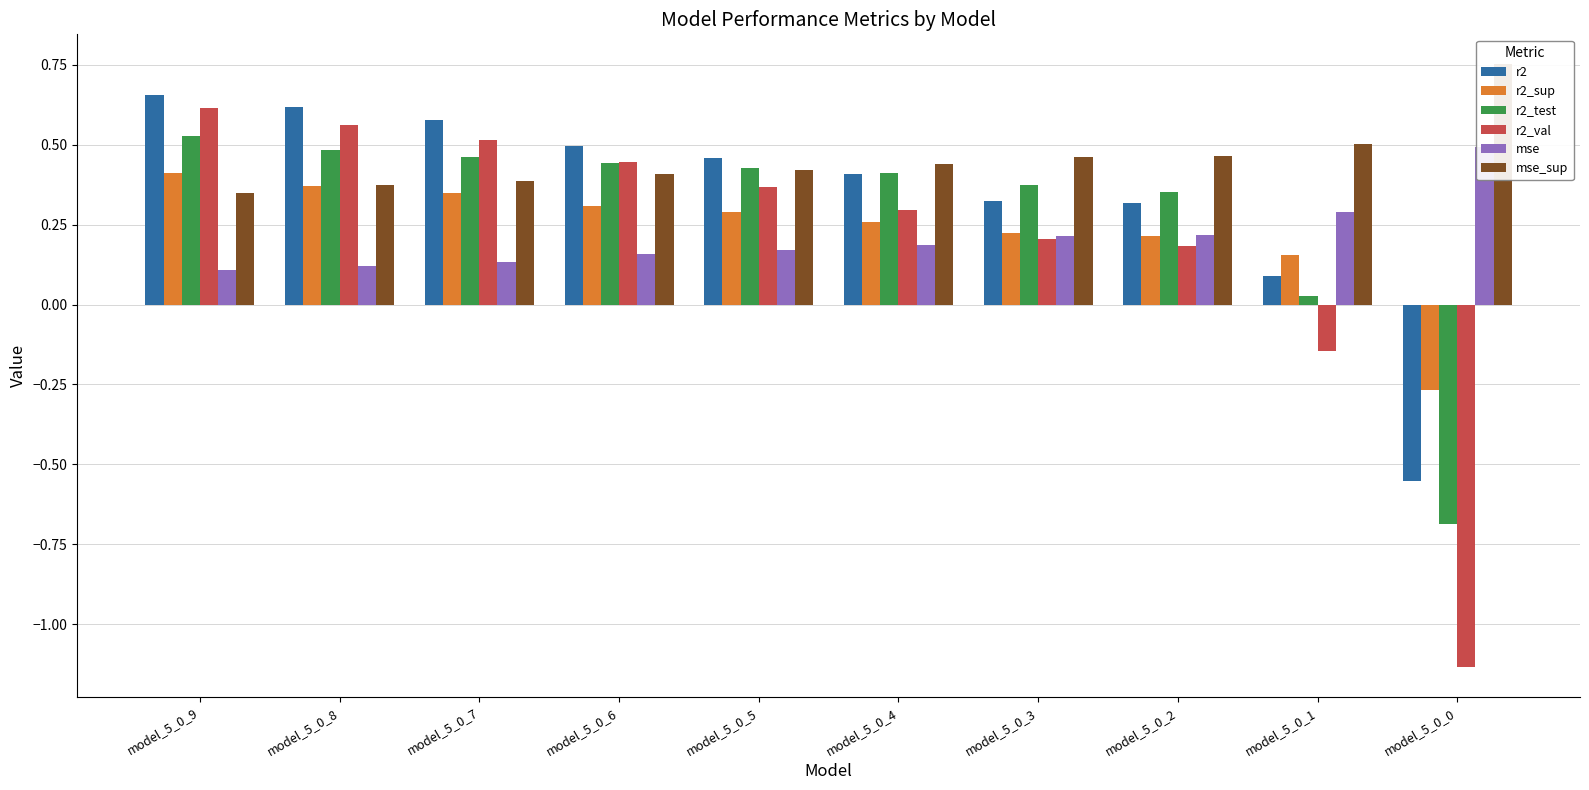

What is the minimum value for r2_test?

-0.7